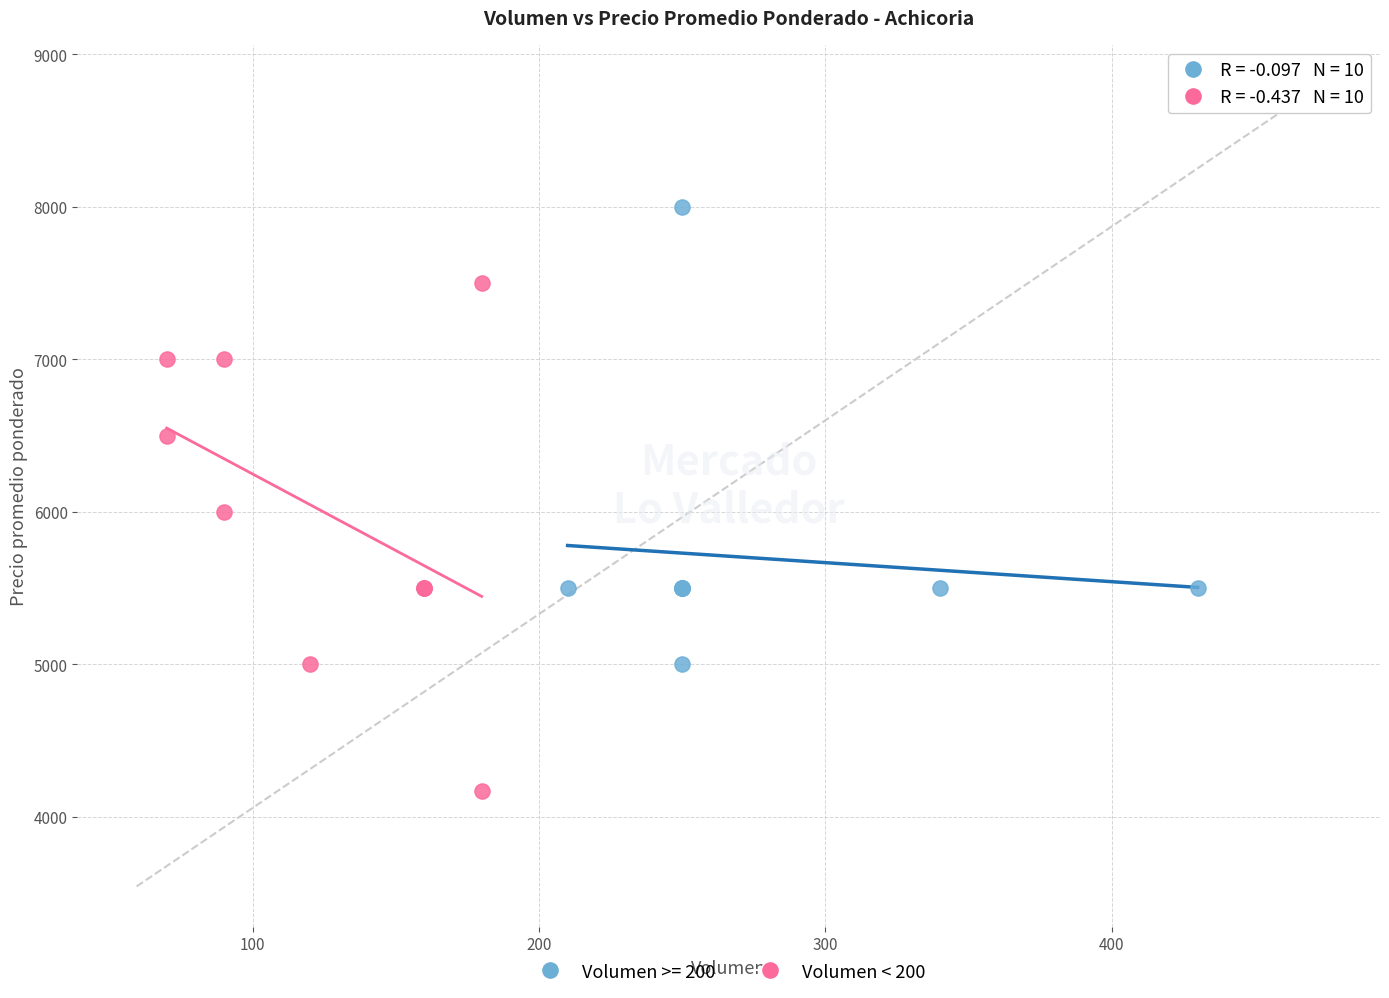

Which series reaches the minimum Y coordinate?

Volumen < 200